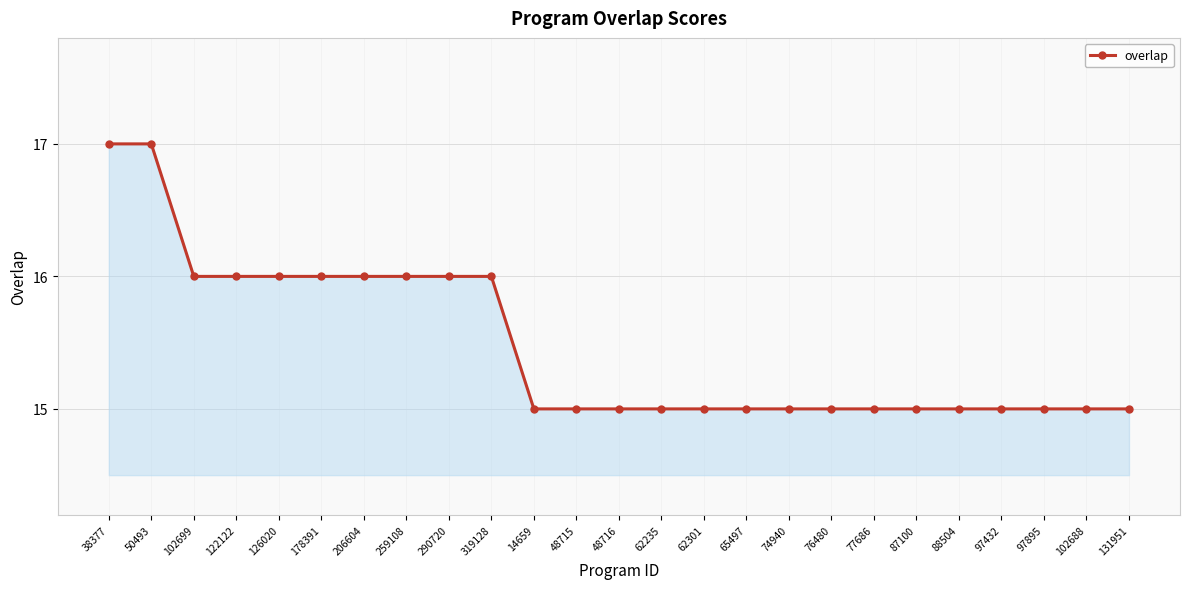

Read the value at 319128.

16